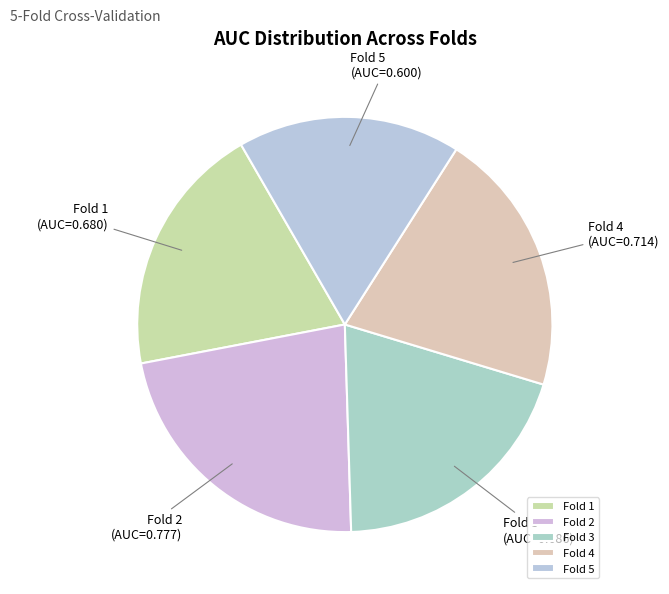

What is the largest slice in the pie chart?

Fold 2